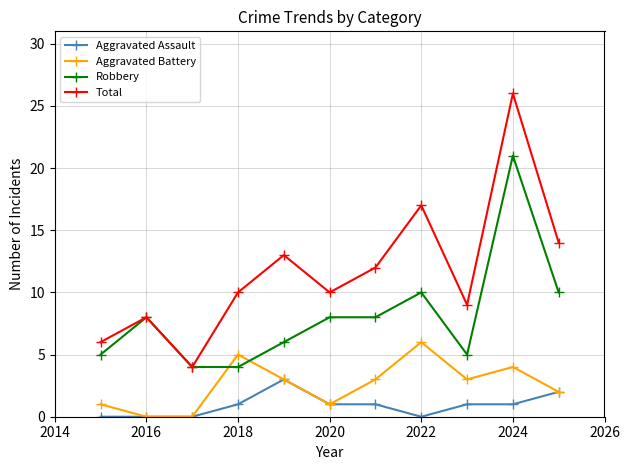

List the series in order of their peak value, lowest first.

Aggravated Assault, Aggravated Battery, Robbery, Total